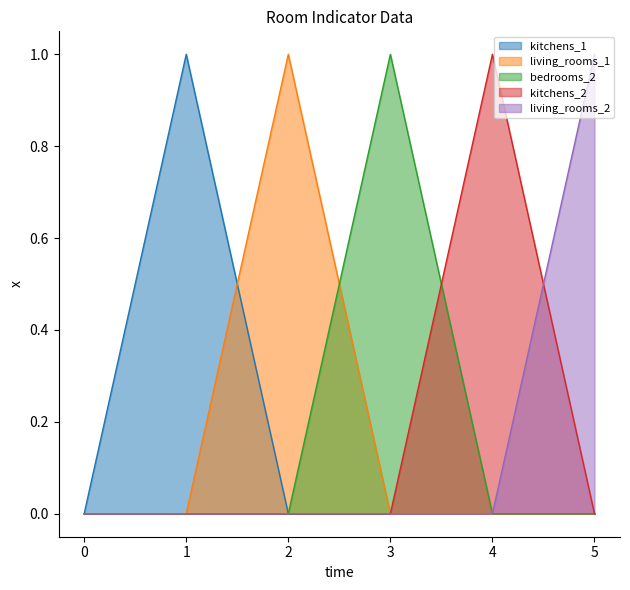

Between 0 and 4, which series saw the biggest shift?

kitchens_2